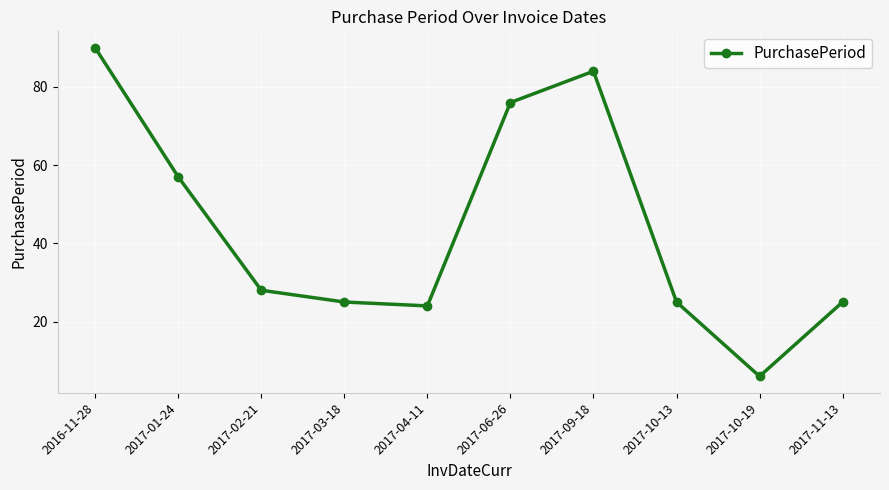

Count the number of categories in the chart.

10